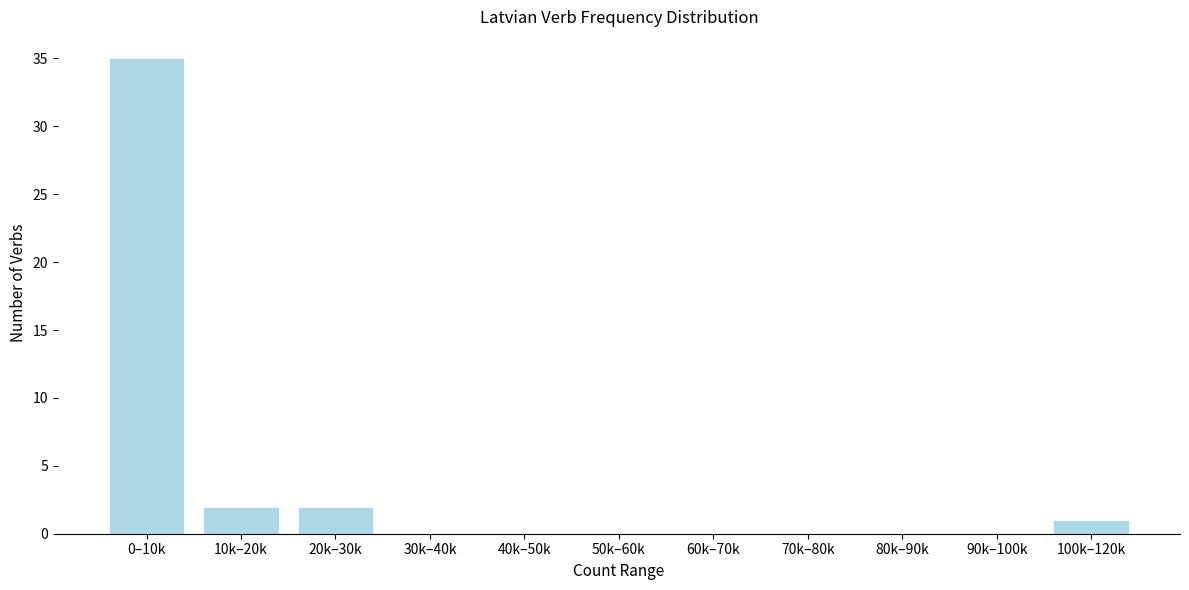

Reading left to right, what are all the values shown in this chart?

0–10k=35	10k–20k=2	20k–30k=2	30k–40k=0	40k–50k=0	50k–60k=0	60k–70k=0	70k–80k=0	80k–90k=0	90k–100k=0	100k–120k=1